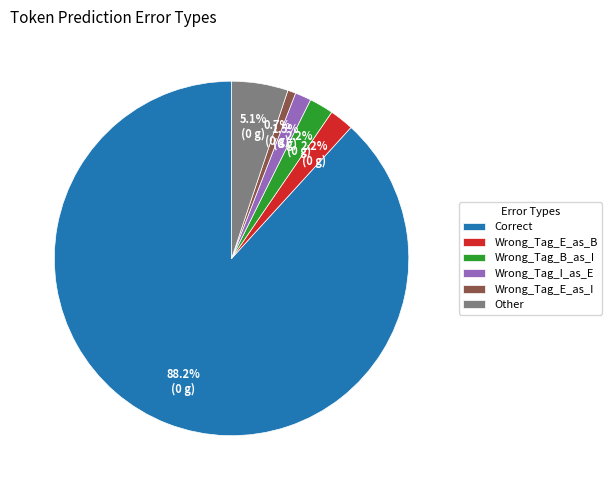

Which category has the smallest portion of the pie?

Wrong_Tag_E_as_I